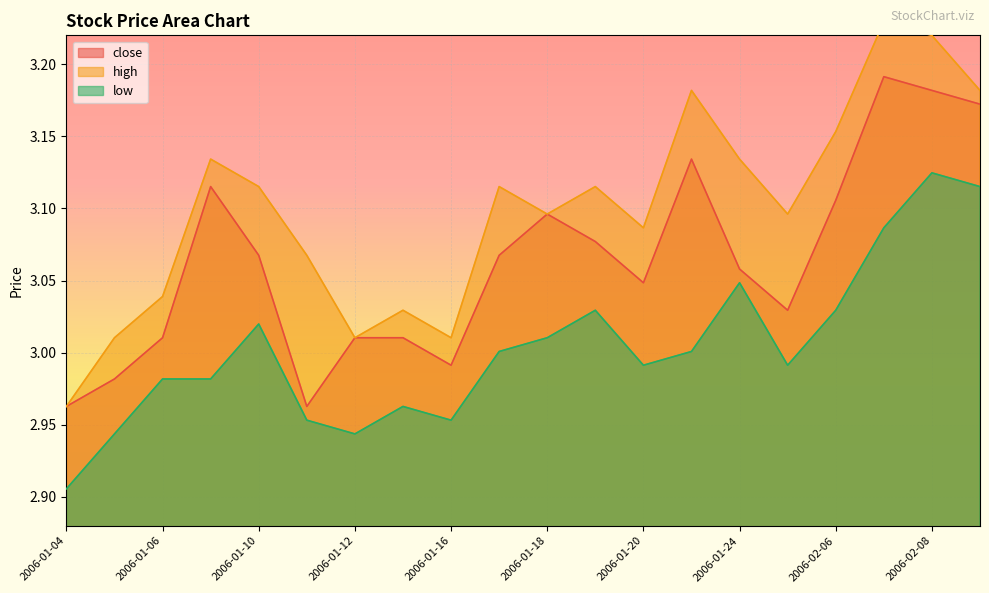

Where does the high series first go above 3?

2006-01-05